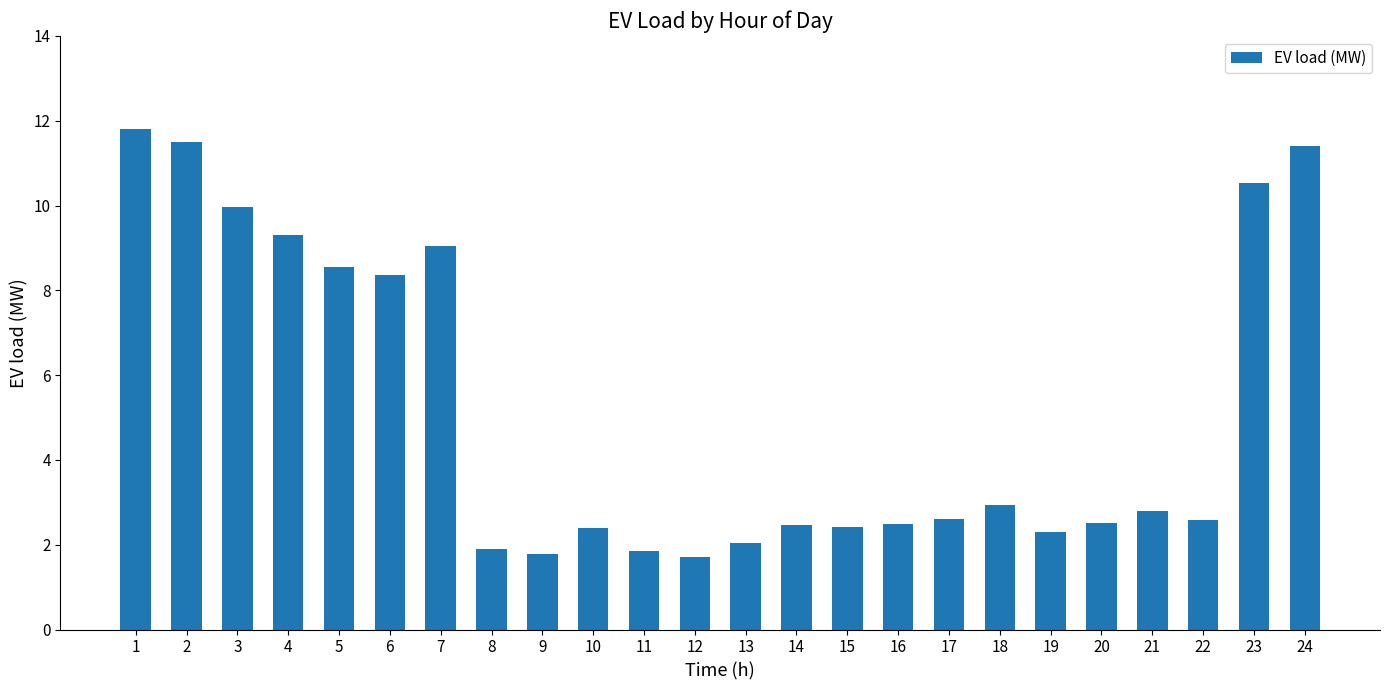

Approximately how many times larger is the value at 8 compared to 4?

0.2